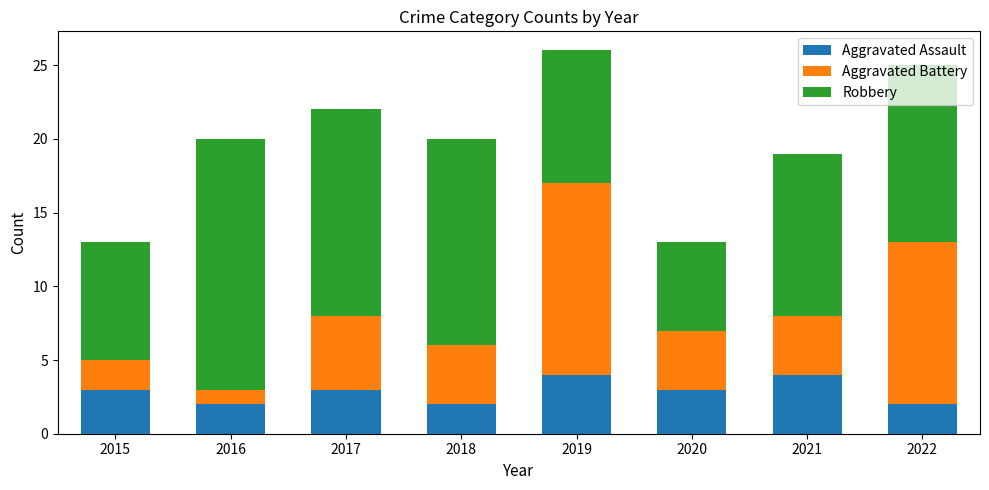

The value of Aggravated Assault at 2015 is 3. True or false?

True